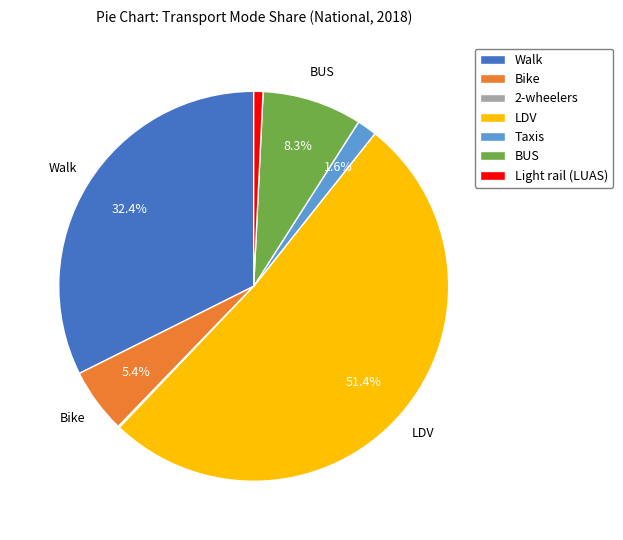

The LDV slice represents 43% of the pie. True or false?

False